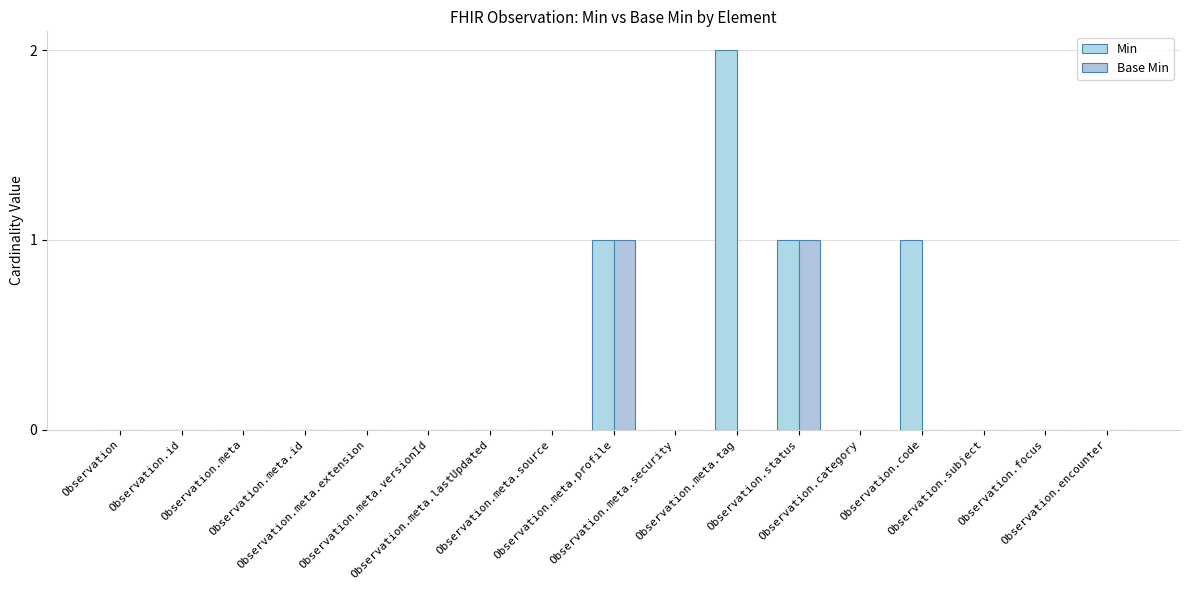

Are the bars grouped side by side (vs. stacked)?

Yes